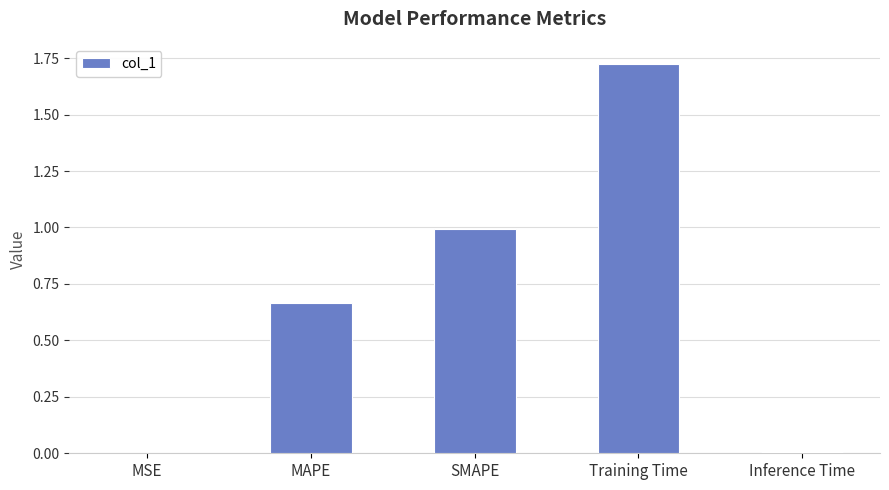

Which has a higher value, Training Time or SMAPE?

Training Time